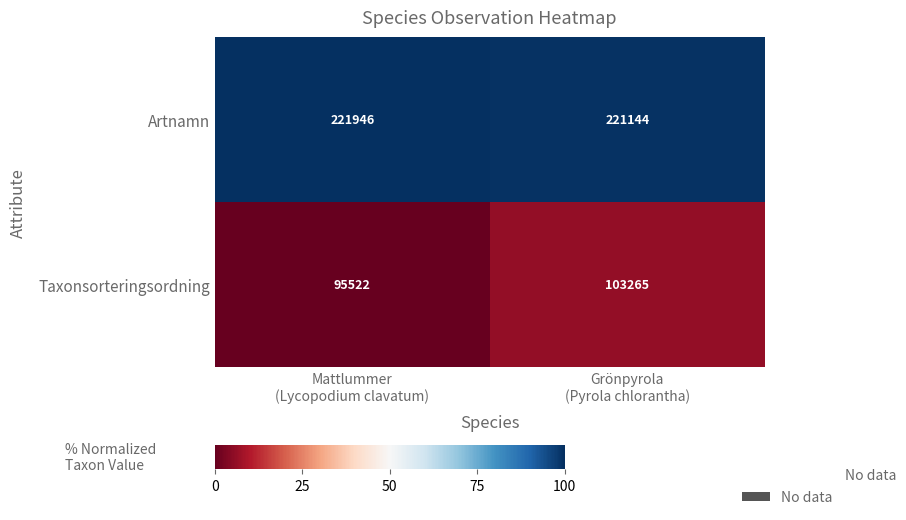

Which series has the largest total across all categories?

Artnamn